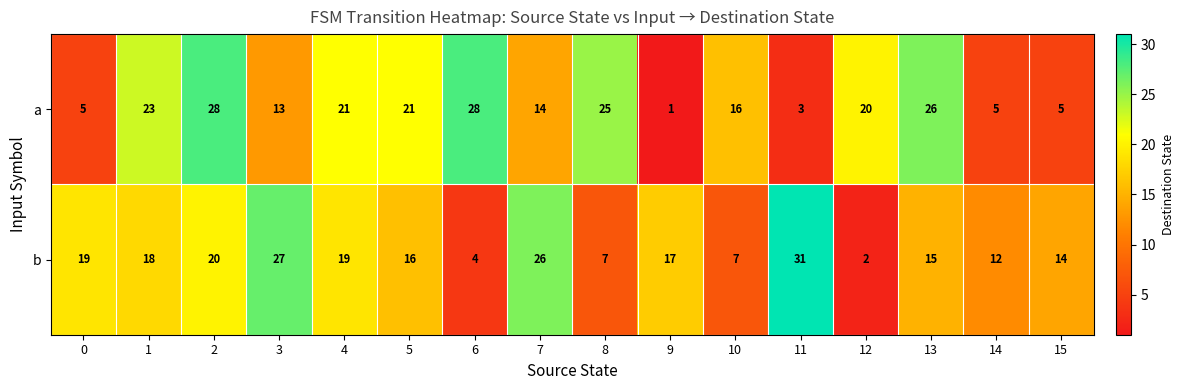

At how many categories does at least one series exceed 10?

16